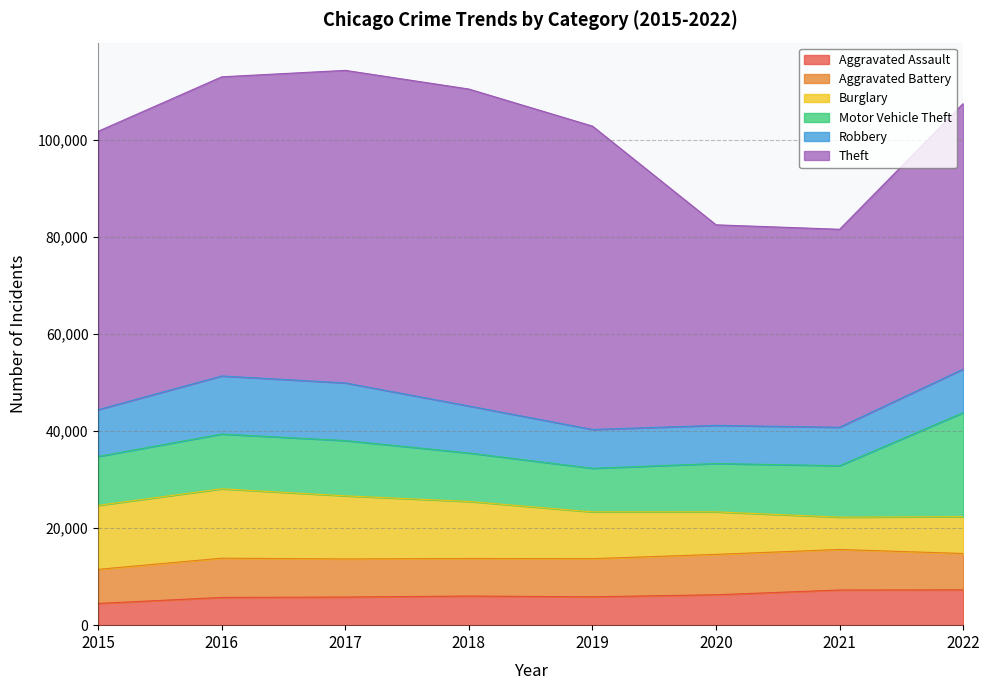

Does the chart have visible grid lines?

Yes